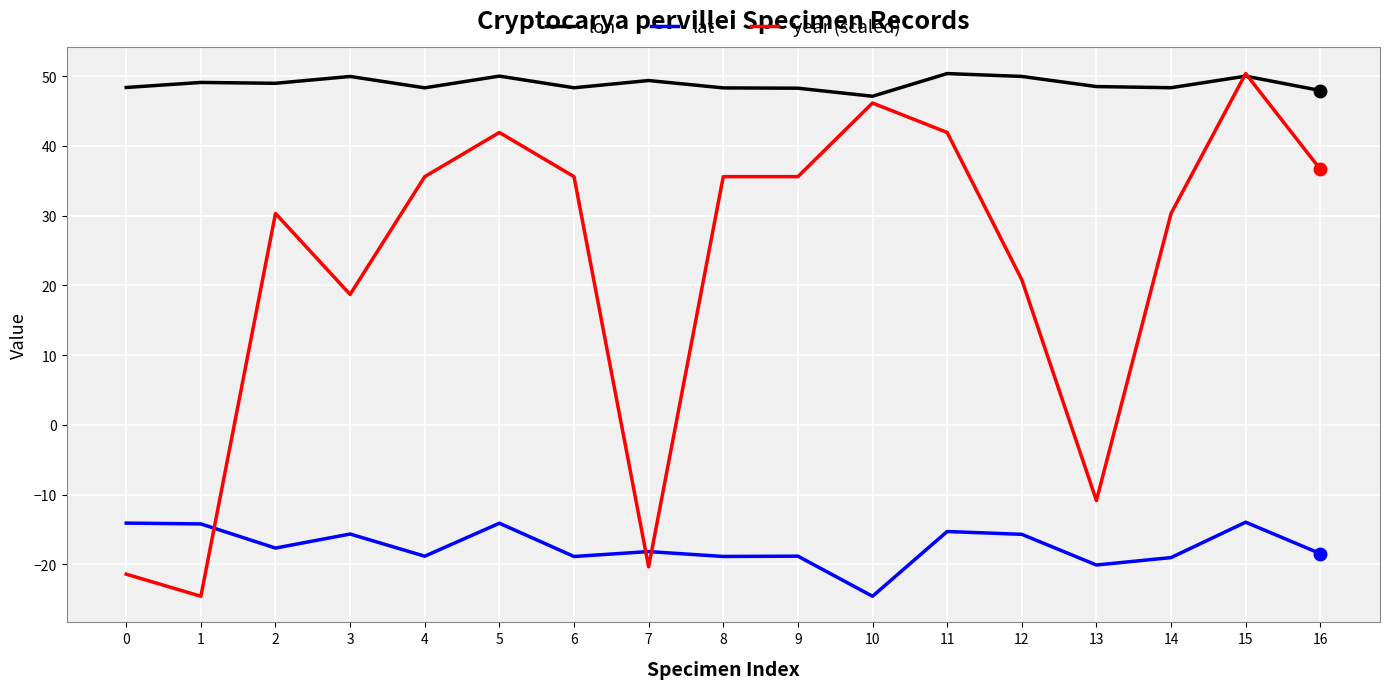

Which series has the largest total across all categories?

lon